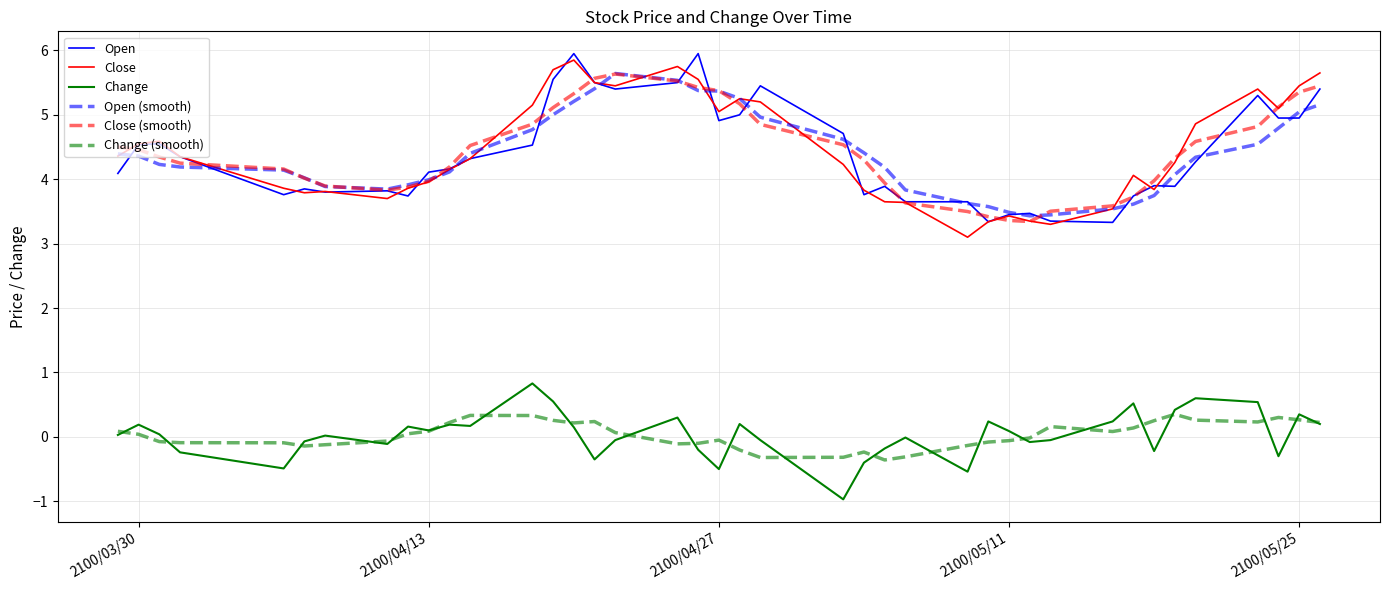

What is the minimum value for Change?

-1.0